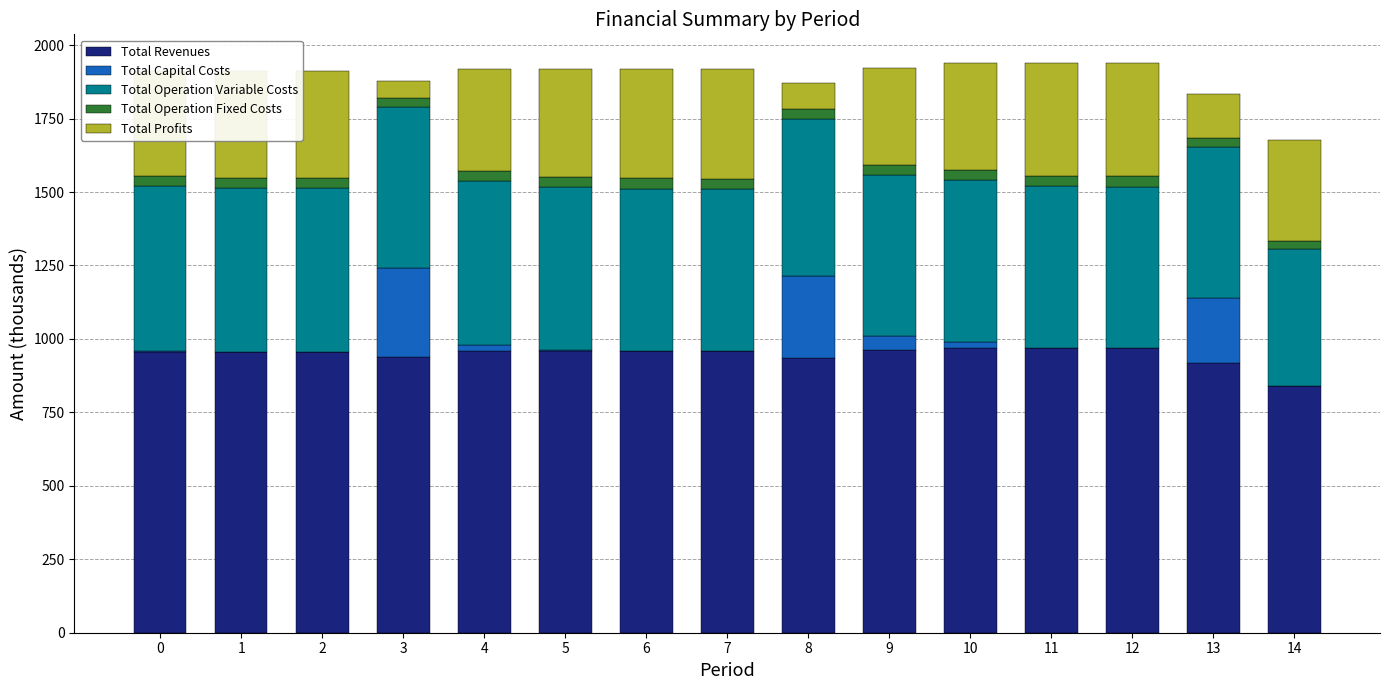

What is the difference between the maximum and minimum values in the Total Operation Variable Costs series?

93.4